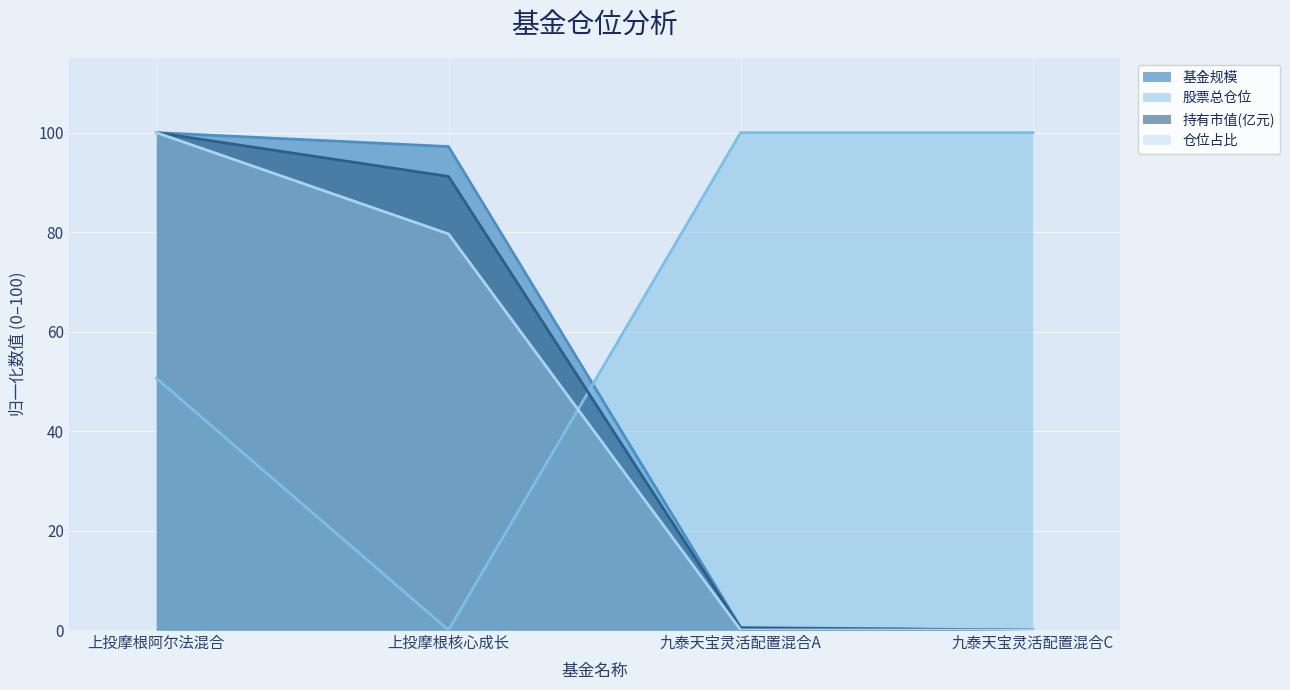

Between 上投摩根核心成长 and 九泰天宝灵活配置混合A, which series saw the biggest shift?

股票总仓位